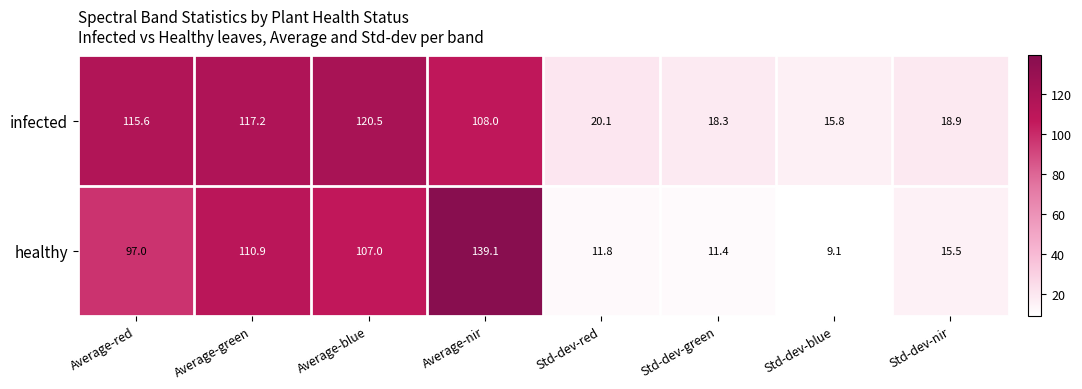

Which series has the largest range (max minus min)?

healthy